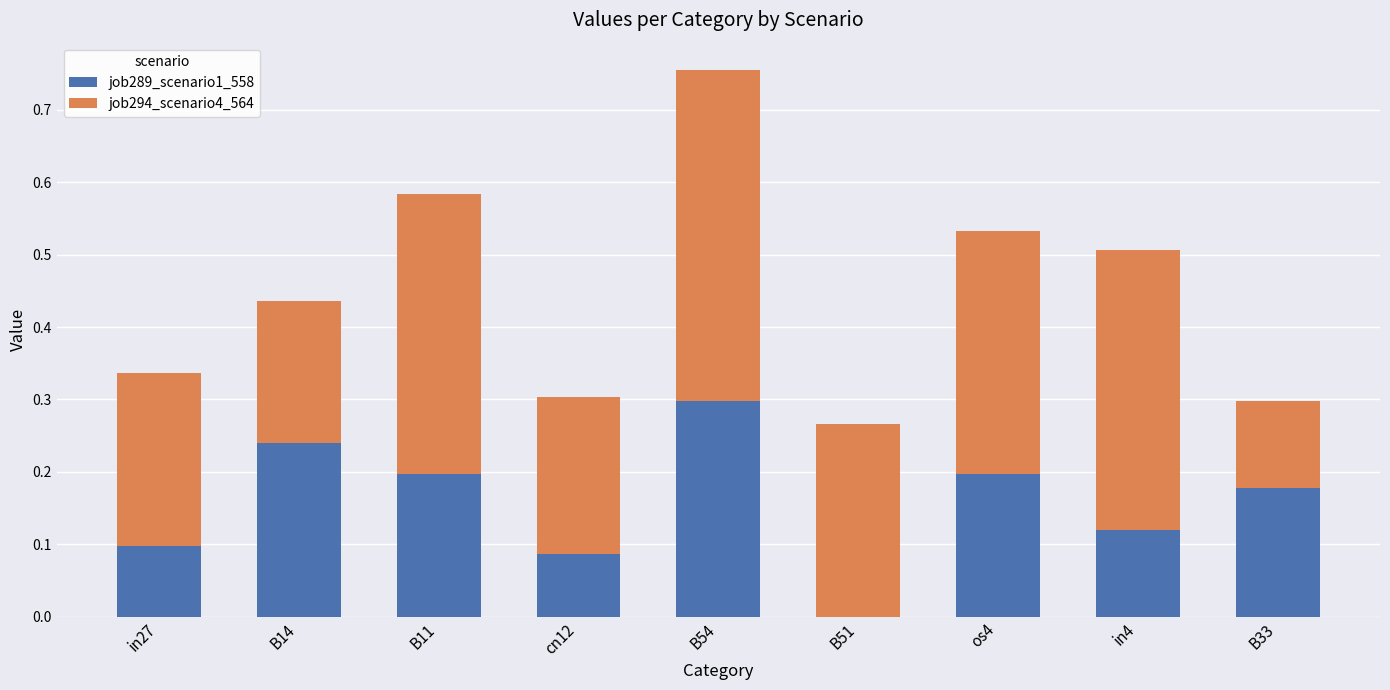

What is the total value across all series at B54?

0.8